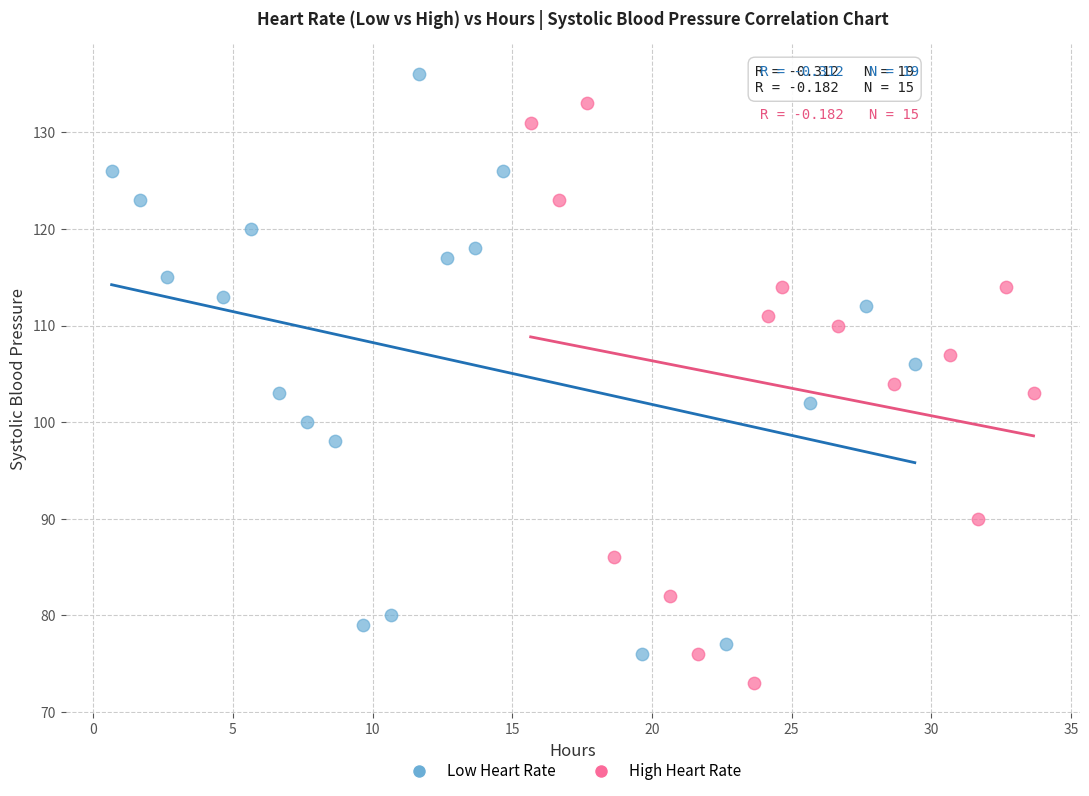

What are all the series names shown in the legend?

Low Heart Rate, High Heart Rate